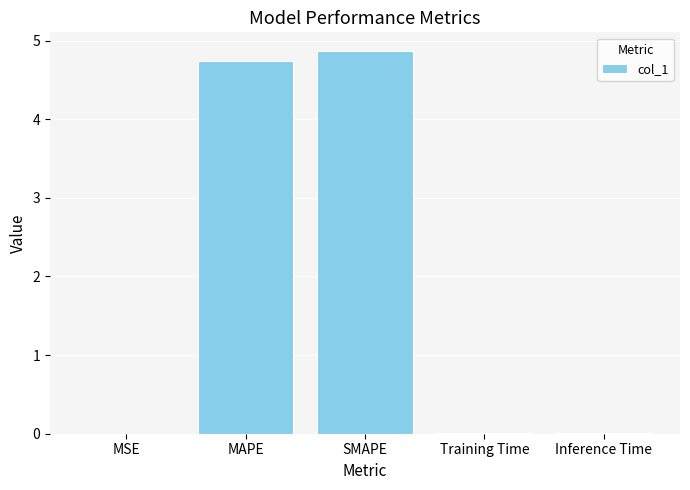

What is the approximate value at MAPE?

4.7